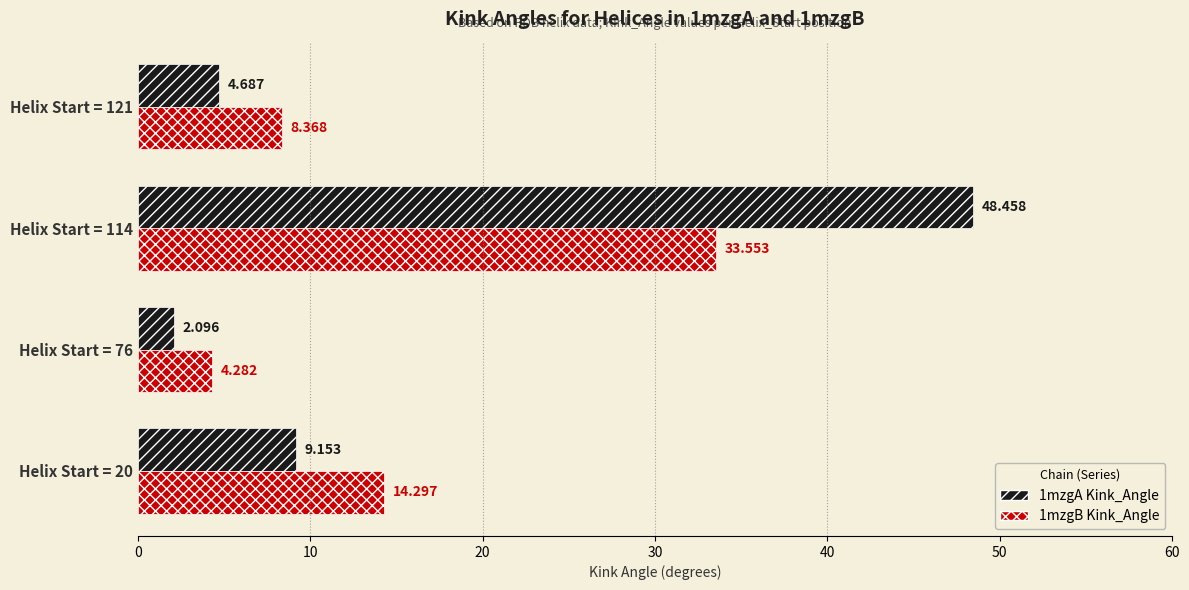

Which series has the largest total across all categories?

1mzgA Kink_Angle